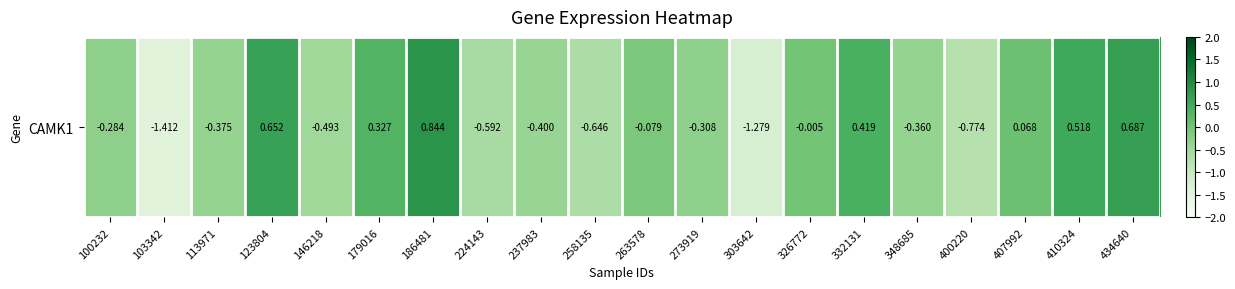

List the labels in order of value, largest first.

186481, 434640, 123804, 410324, 332131, 179016, 407992, 326772, 263578, 100232, 273919, 348685, 113971, 237983, 146218, 224143, 258135, 400220, 303642, 103342